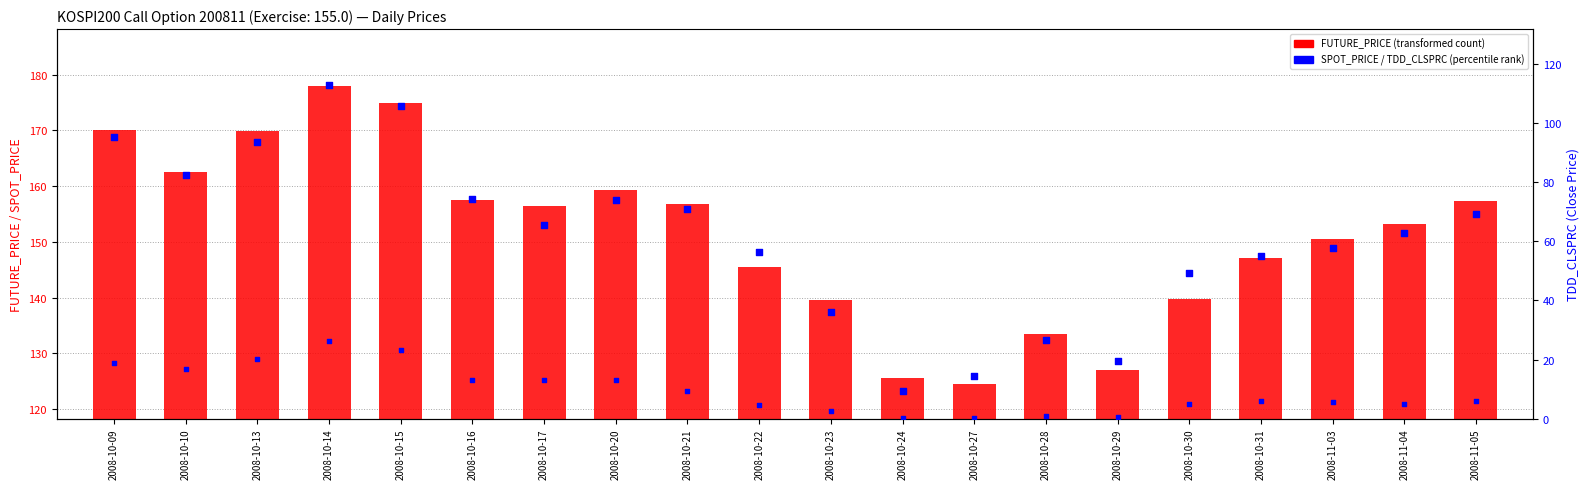

Which series contains the lowest Y value?

TDD_CLSPRC